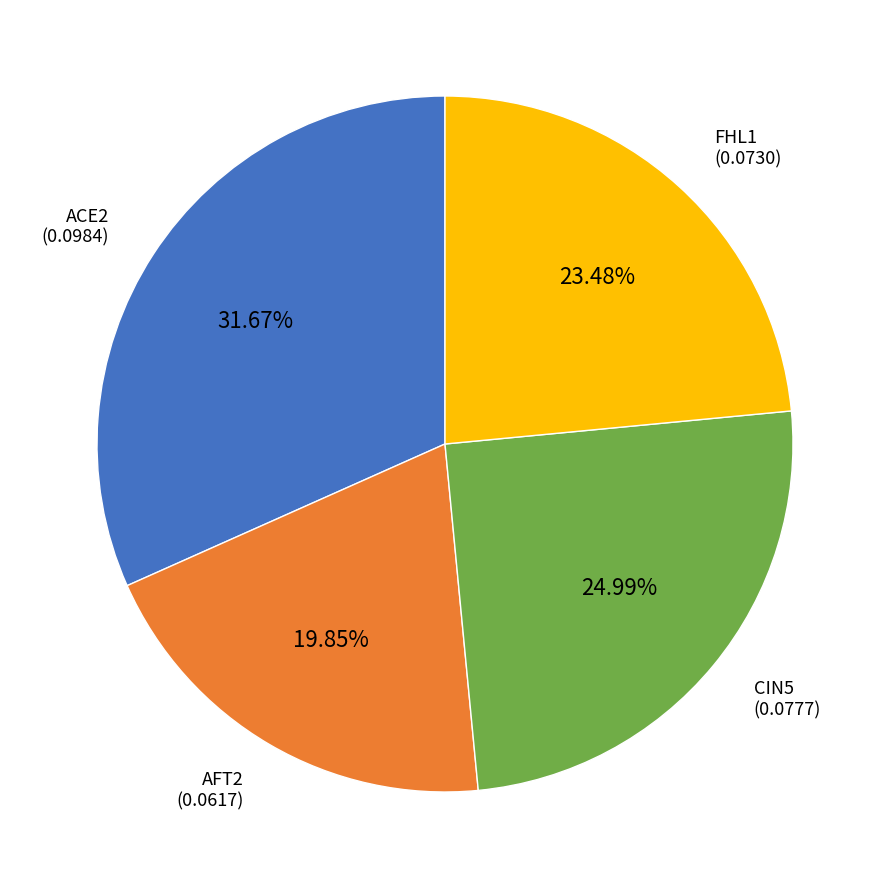

What percentage is the AFT2 slice, to the nearest percent?

20%